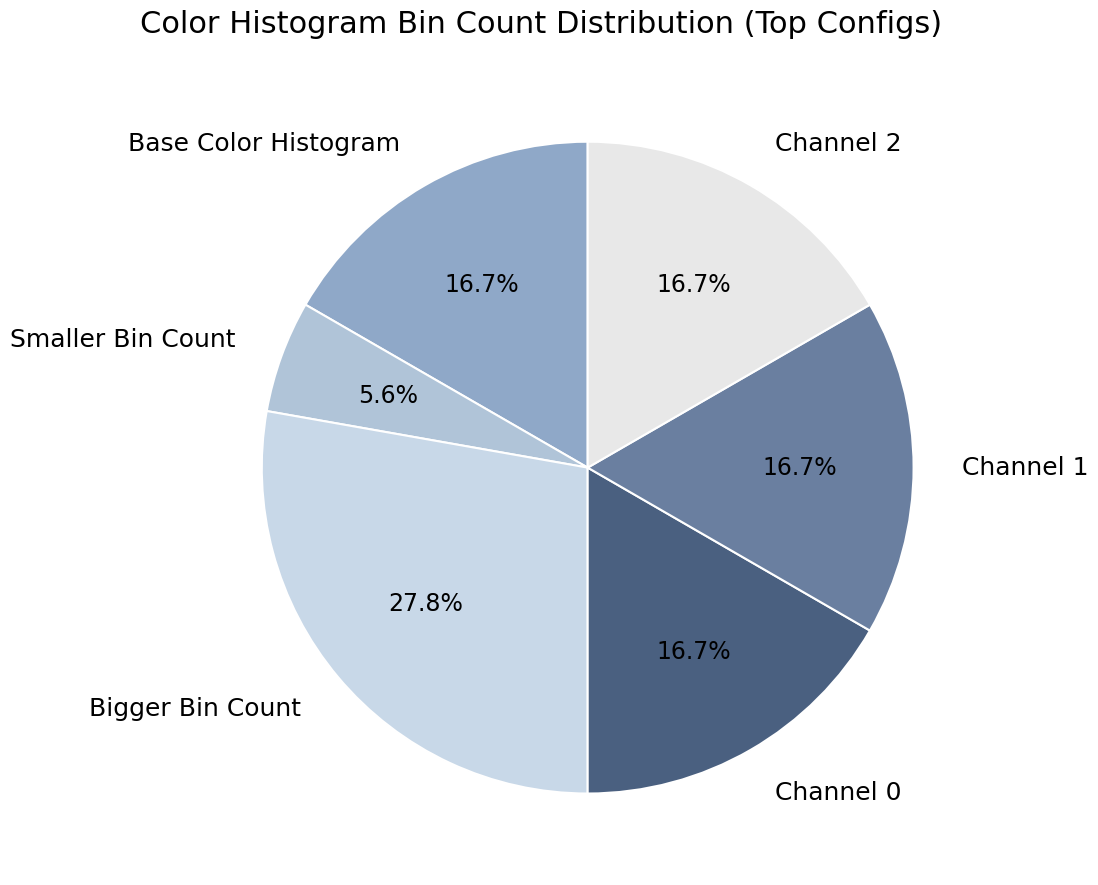

What percentage do Bigger Bin Count and Smaller Bin Count together represent?

33.3%